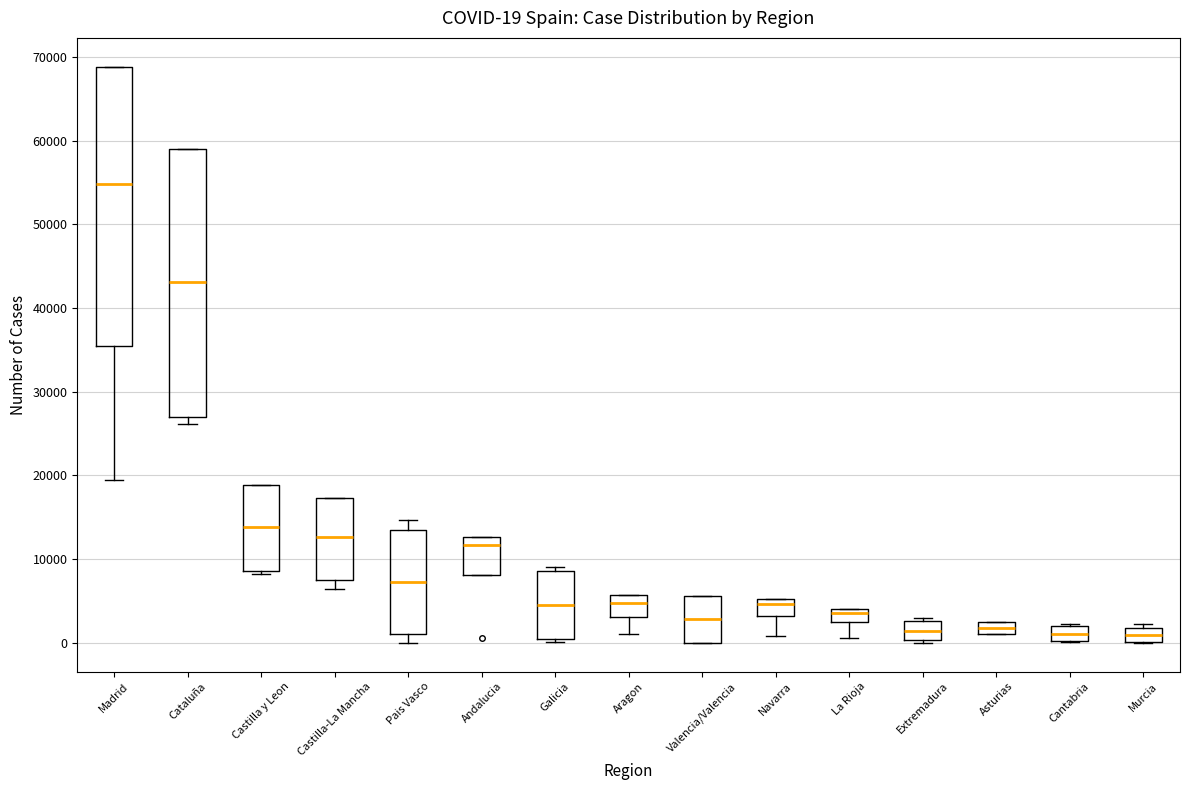

Which box is the tallest, from its lower edge to its upper edge?

Madrid